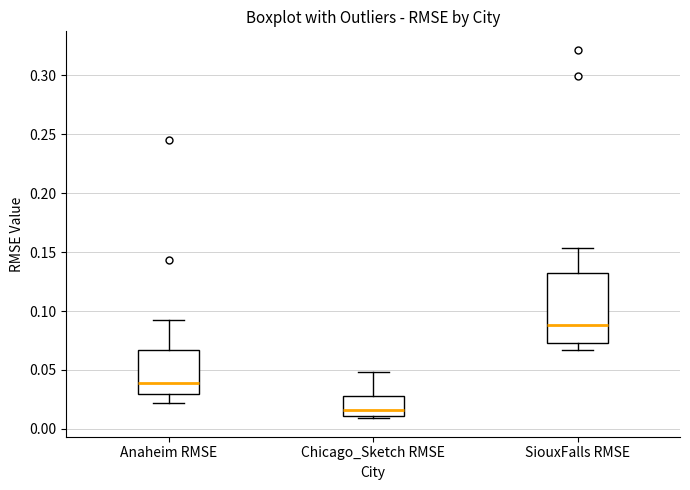

Reading left to right, transcribe this box plot: for each box, give where its median line is, the range the box spans, and where its two whiskers end, as read against the y-axis. The values are not printed on the chart, so give them approximately, as read against the axis.

Anaheim RMSE: median 0.040, box 0.030 to 0.065, whiskers 0.020 to 0.090
Chicago_Sketch RMSE: median 0.015, box 0.010 to 0.030, whiskers 0.010 (just below the box's lower edge) to 0.050
SiouxFalls RMSE: median 0.090, box 0.075 to 0.130, whiskers 0.065 to 0.155